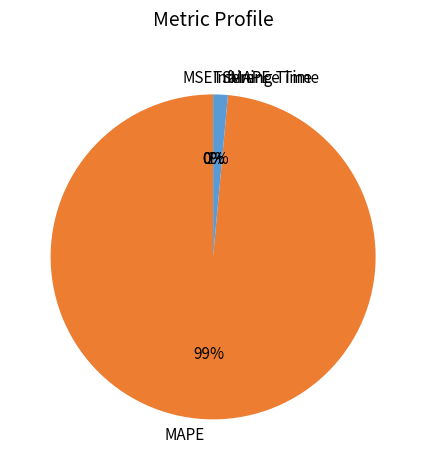

To the nearest percent, what is the difference between the largest and smallest slice percentages?

99%